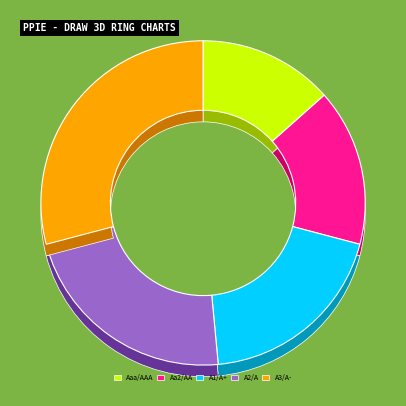

How many segments does this pie chart have?

5